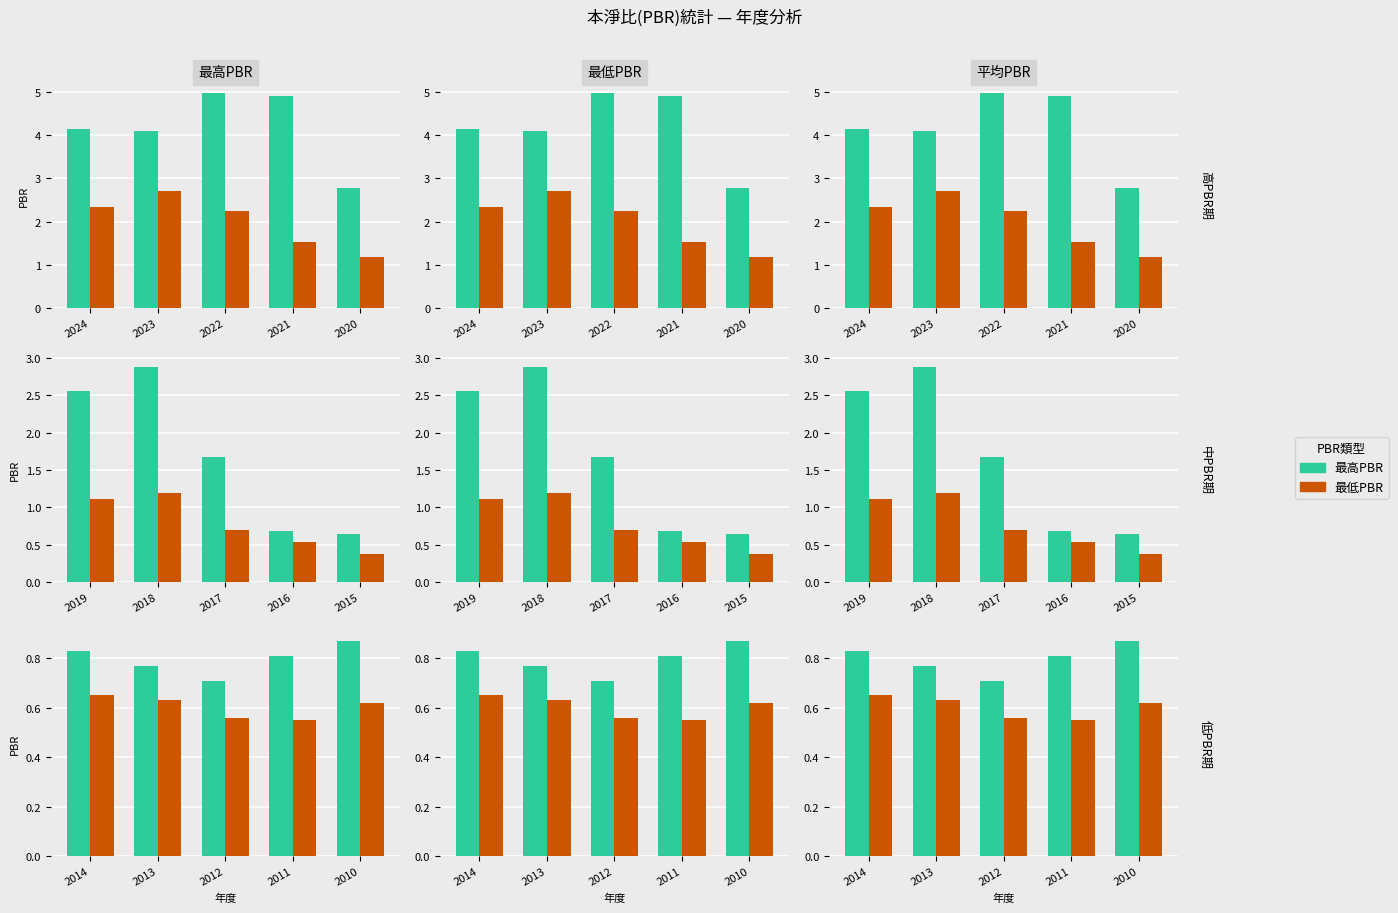

What is the minimum value for 最高PBR?

0.7